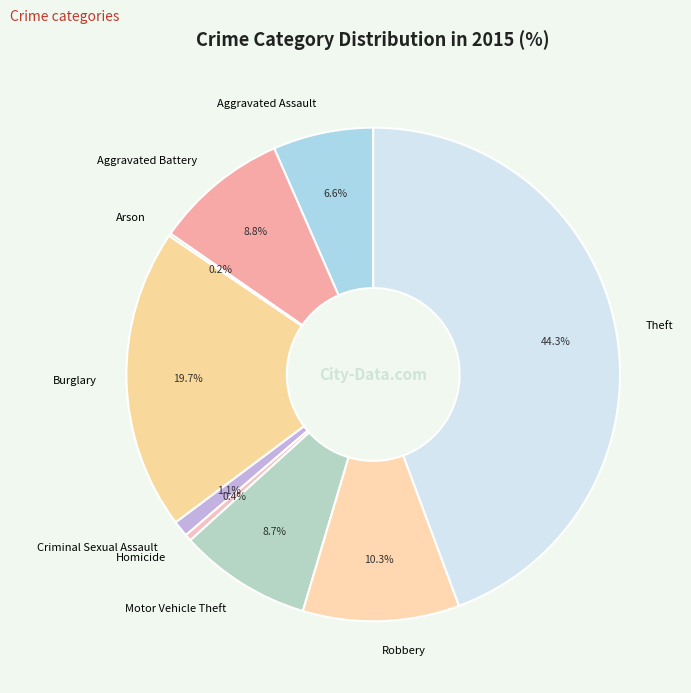

Is there any slice that represents more than half of the pie?

No